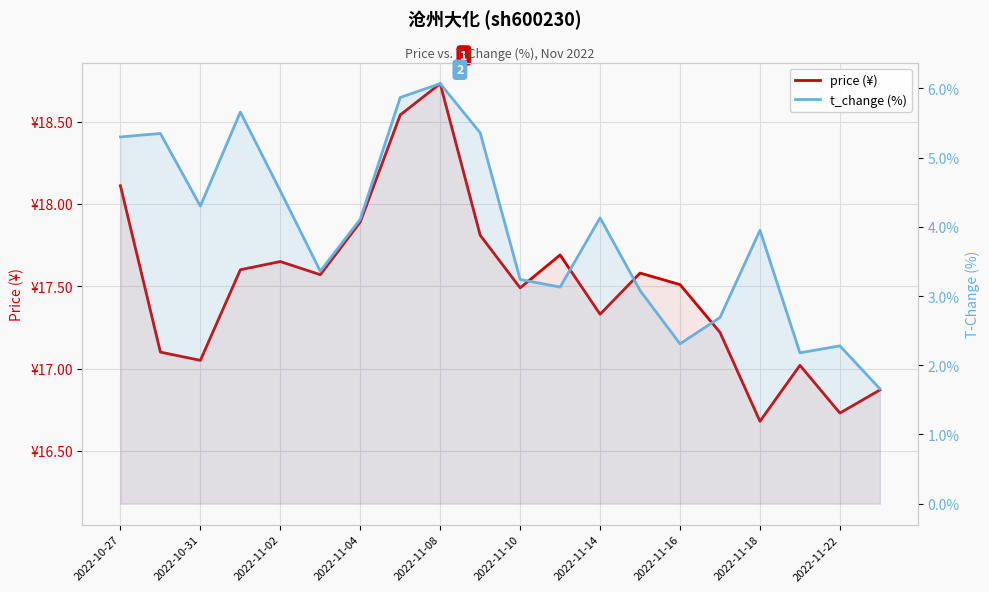

Which series has the largest range (max minus min)?

t_change (%)